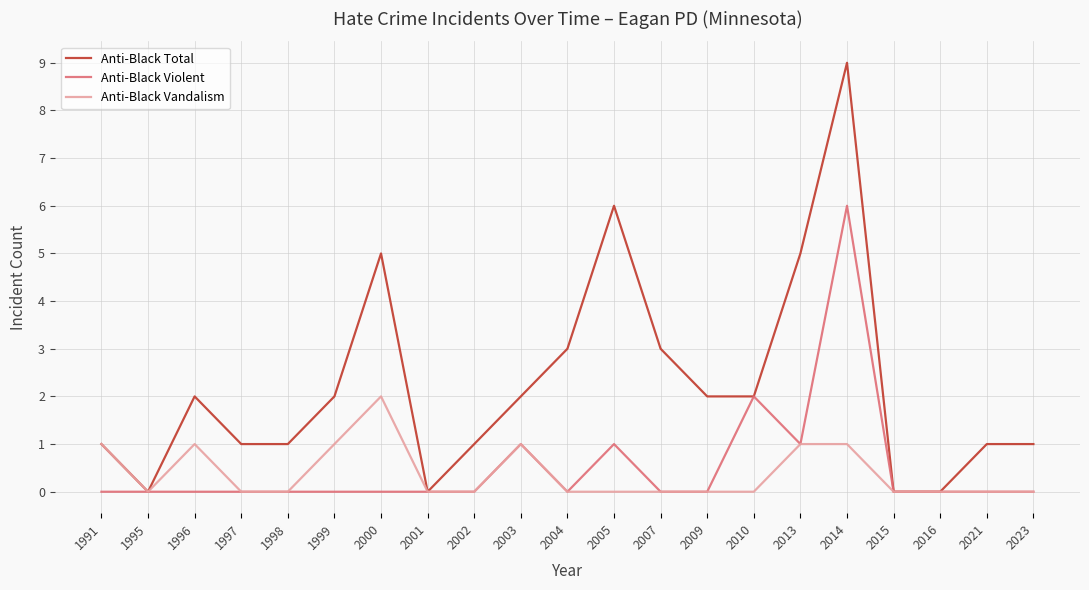

What is the spread (max minus min) of values at 1999?

2